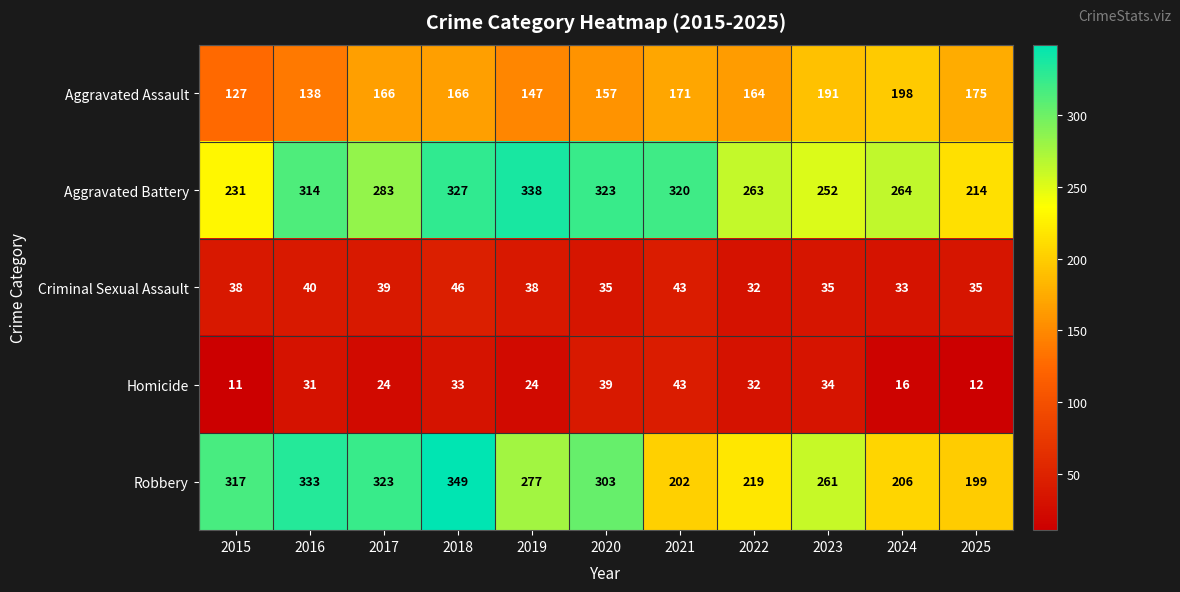

The Homicide series shows 12 at 2025. True or false?

True